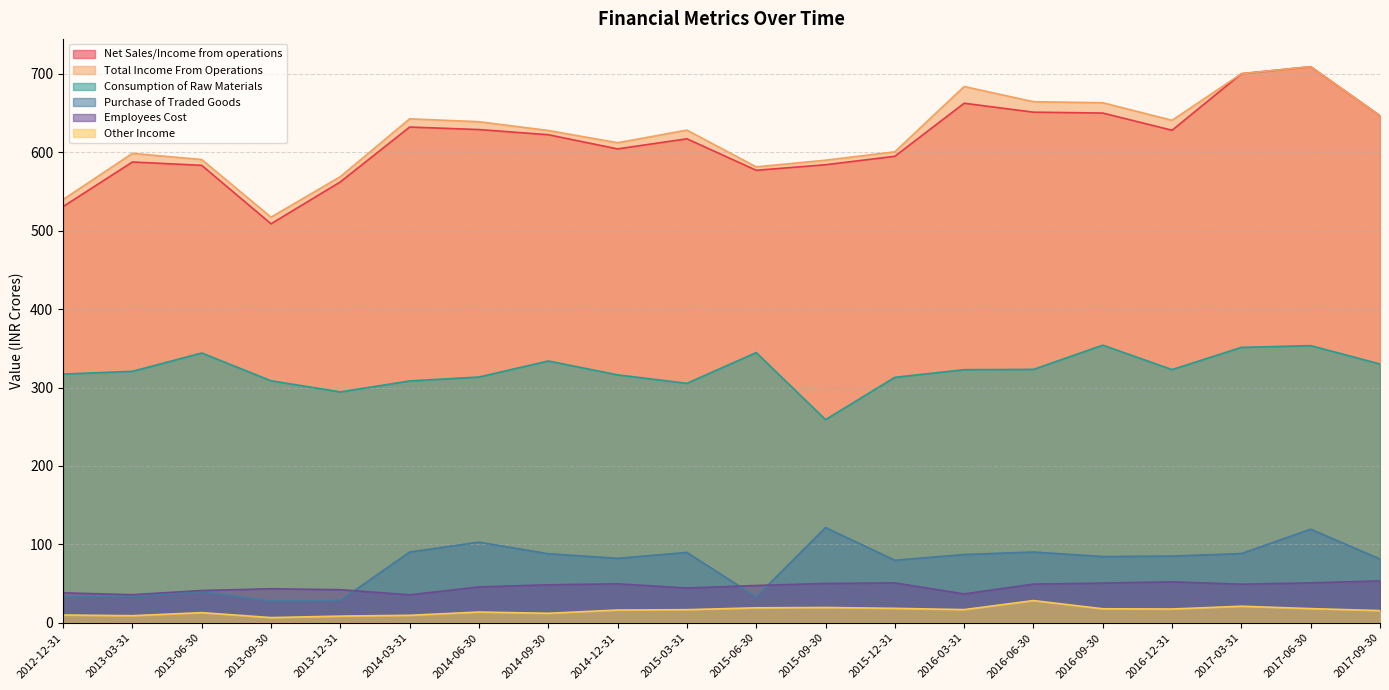

How many categories are shown in the chart?

20